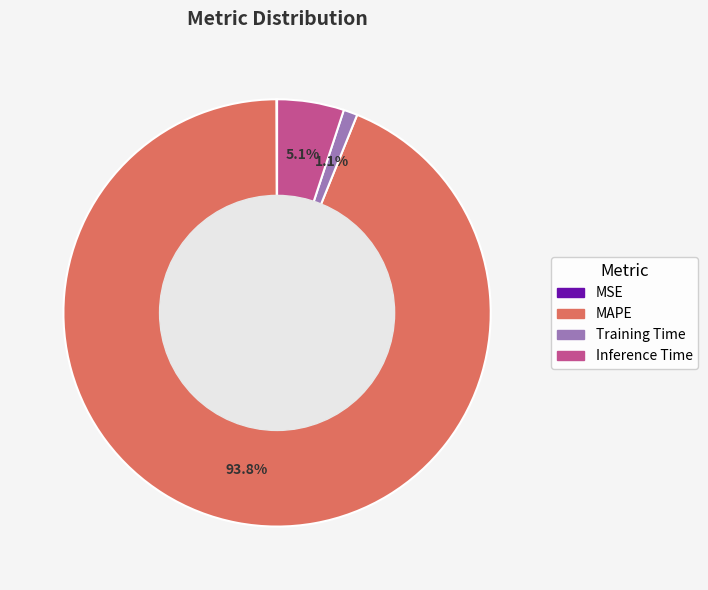

What is the largest slice in the pie chart?

MAPE